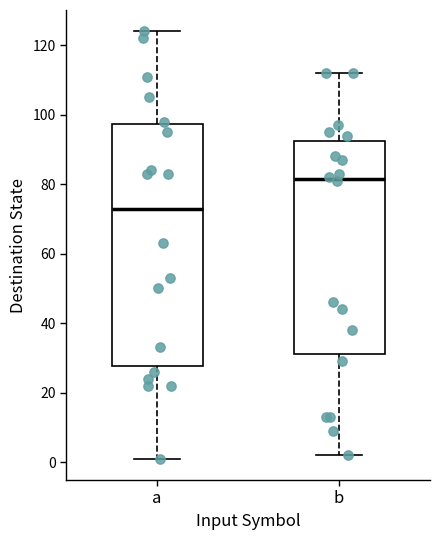

Reading left to right, transcribe this box plot: for each box, give where its median line is, the range the box spans, and where its two whiskers end, as read against the y-axis. The values are not printed on the chart, so give them approximately, as read against the axis.

a: median 74, box 28 to 98, whiskers 2 to 124
b: median 82, box 32 to 92, whiskers 2 to 112